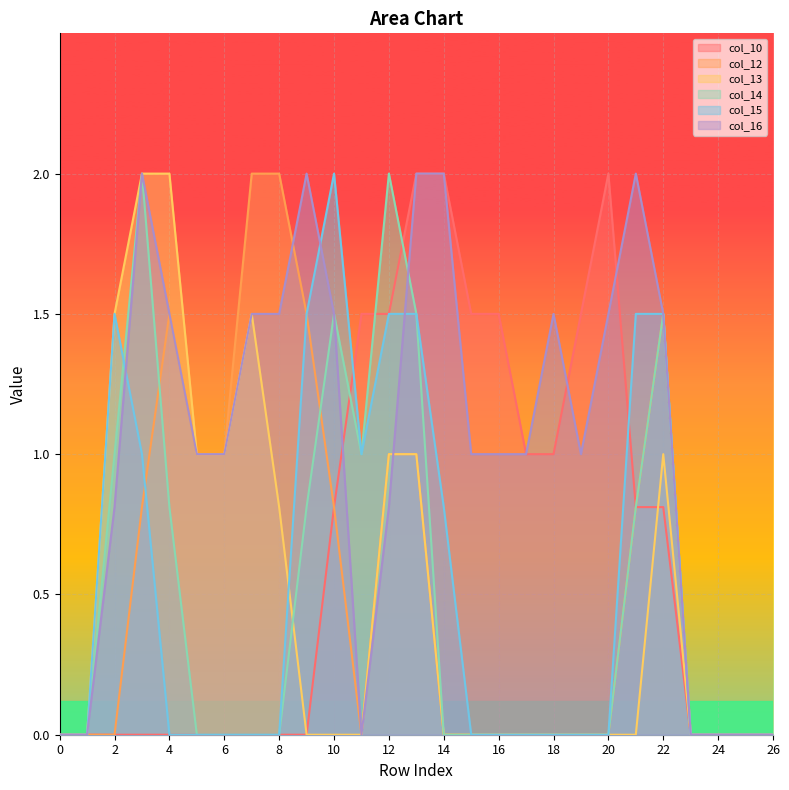

What is the difference between the maximum and minimum values in the col_16 series?

2.0